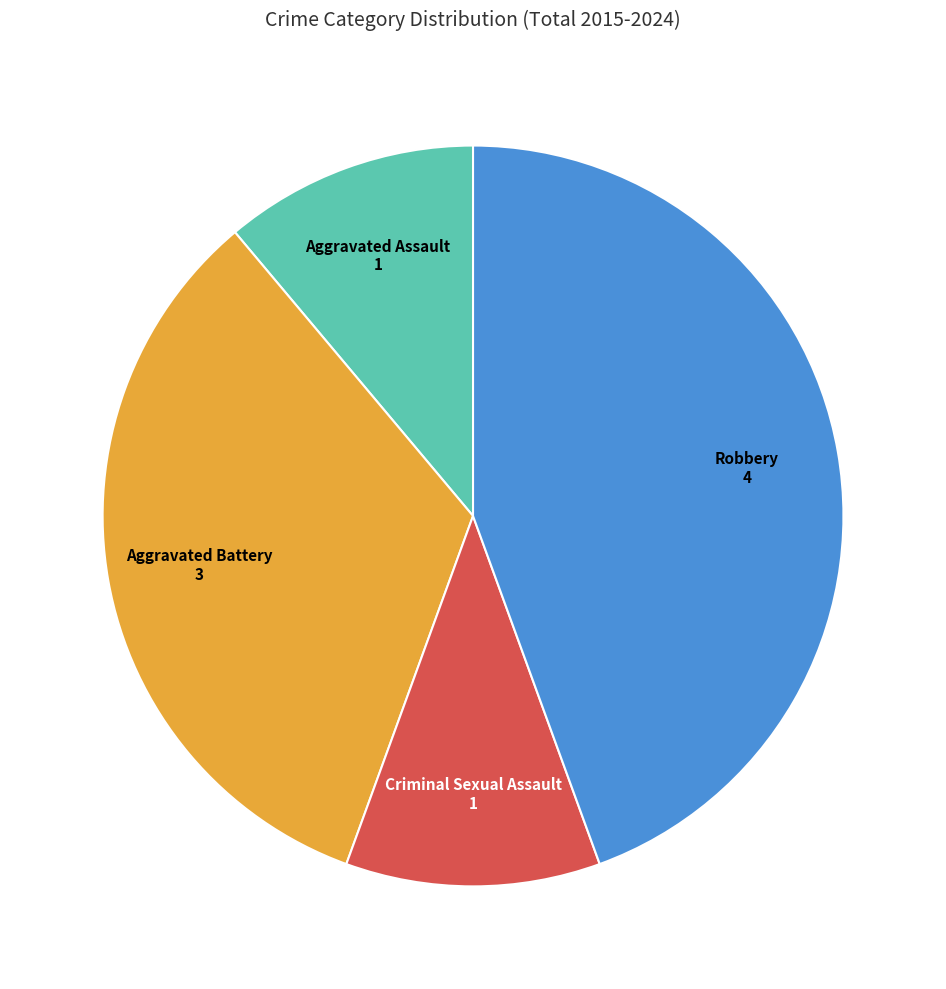

Does any single category account for the majority?

No